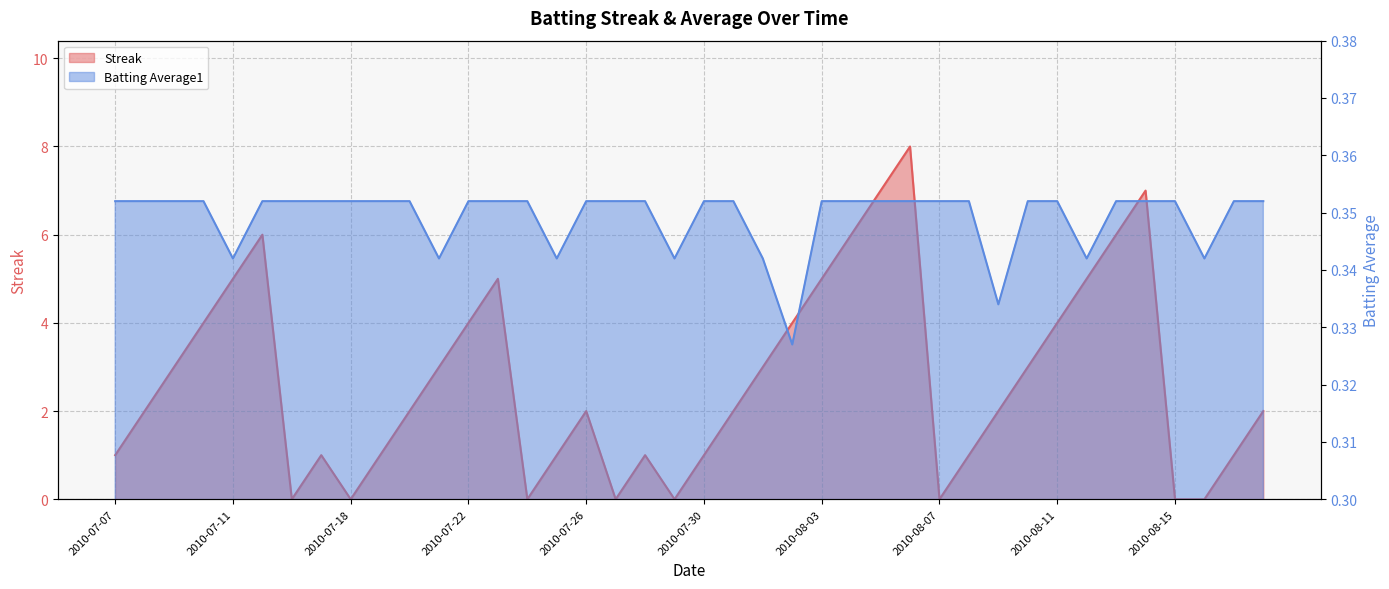

What is the total value across all series at 2010-07-18?

0.4